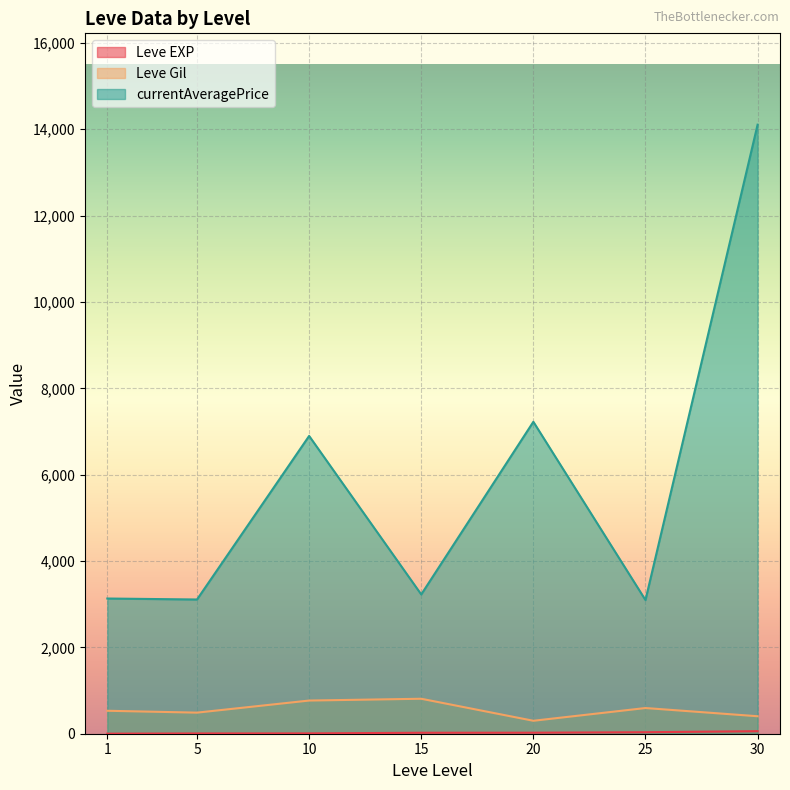

What is the value of the Leve EXP point at the 4th from the left?

1